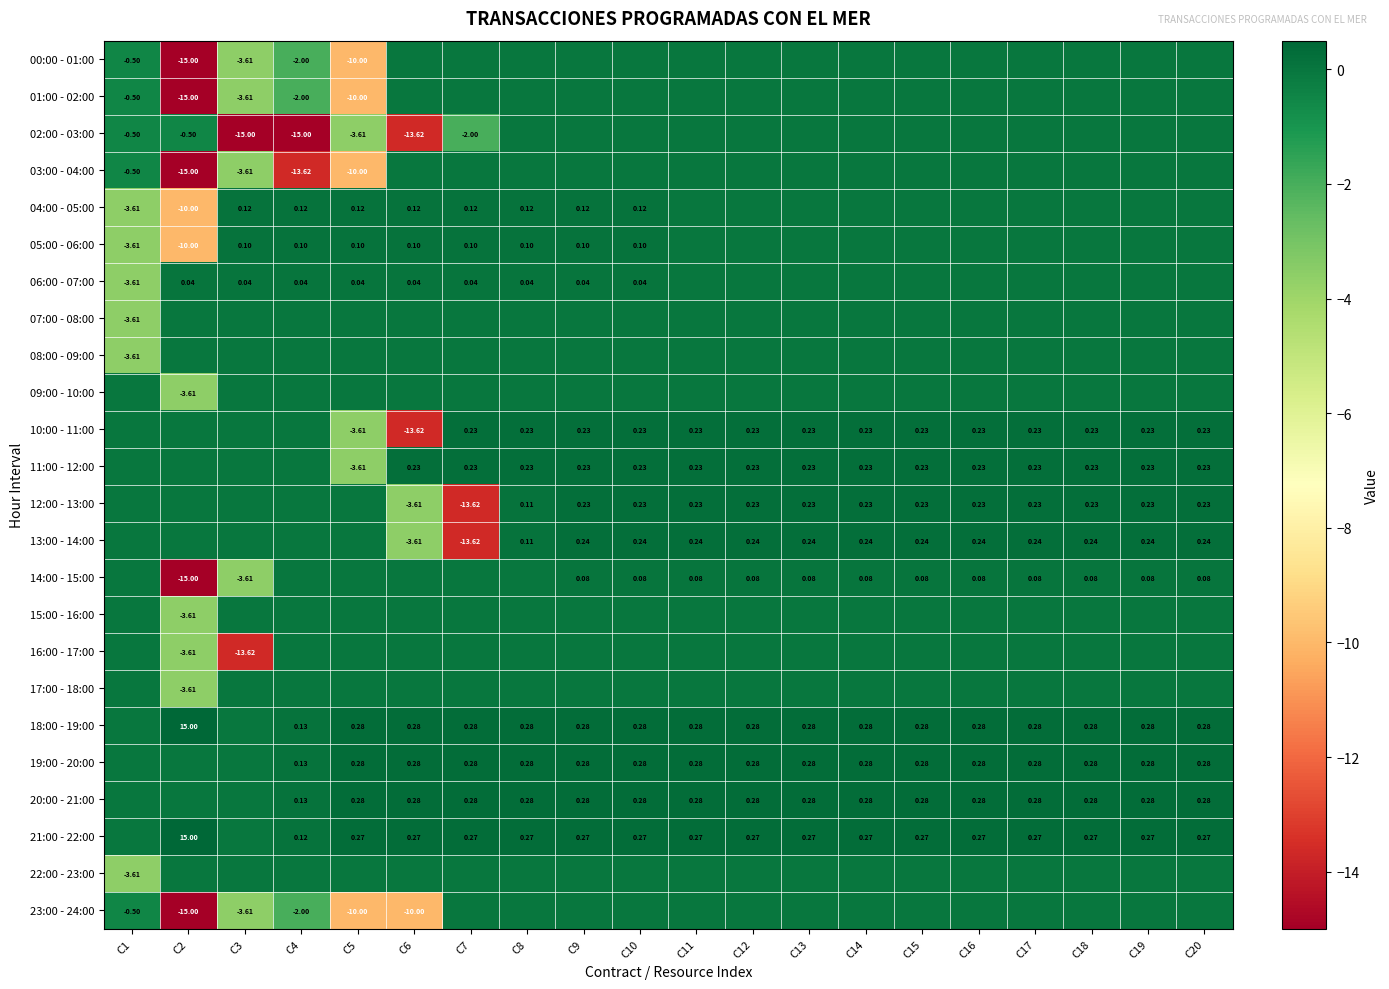

List the series in order of their peak value, highest first.

18:00 - 19:00, 21:00 - 22:00, 19:00 - 20:00, 20:00 - 21:00, 13:00 - 14:00, 10:00 - 11:00, 11:00 - 12:00, 12:00 - 13:00, 04:00 - 05:00, 05:00 - 06:00, 14:00 - 15:00, 06:00 - 07:00, 00:00 - 01:00, 01:00 - 02:00, 02:00 - 03:00, 03:00 - 04:00, 07:00 - 08:00, 08:00 - 09:00, 09:00 - 10:00, 15:00 - 16:00, 16:00 - 17:00, 17:00 - 18:00, 22:00 - 23:00, 23:00 - 24:00